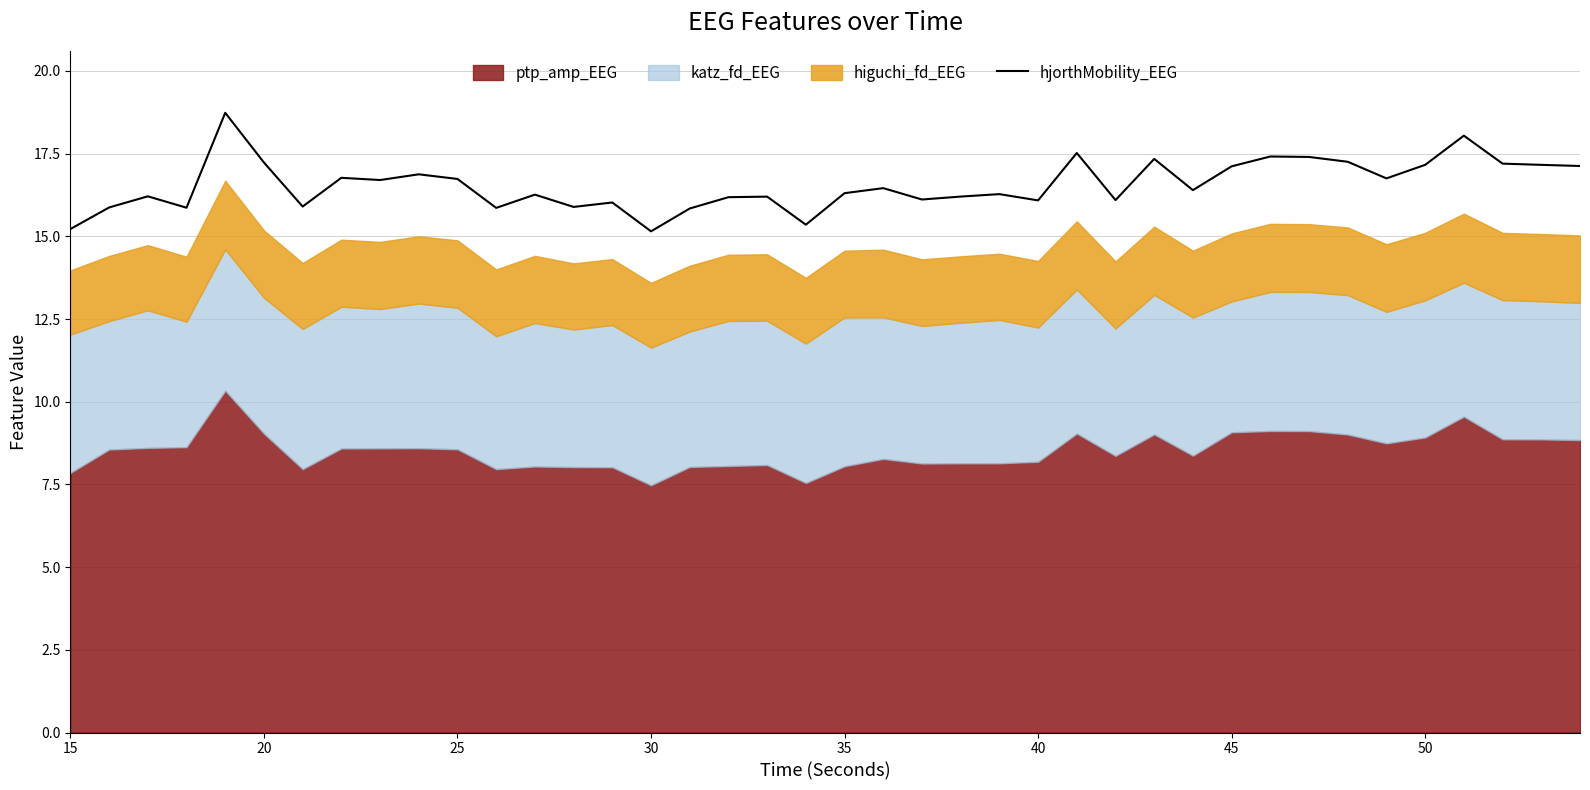

What is the highest value of the hjorthMobility_EEG series?

18.7